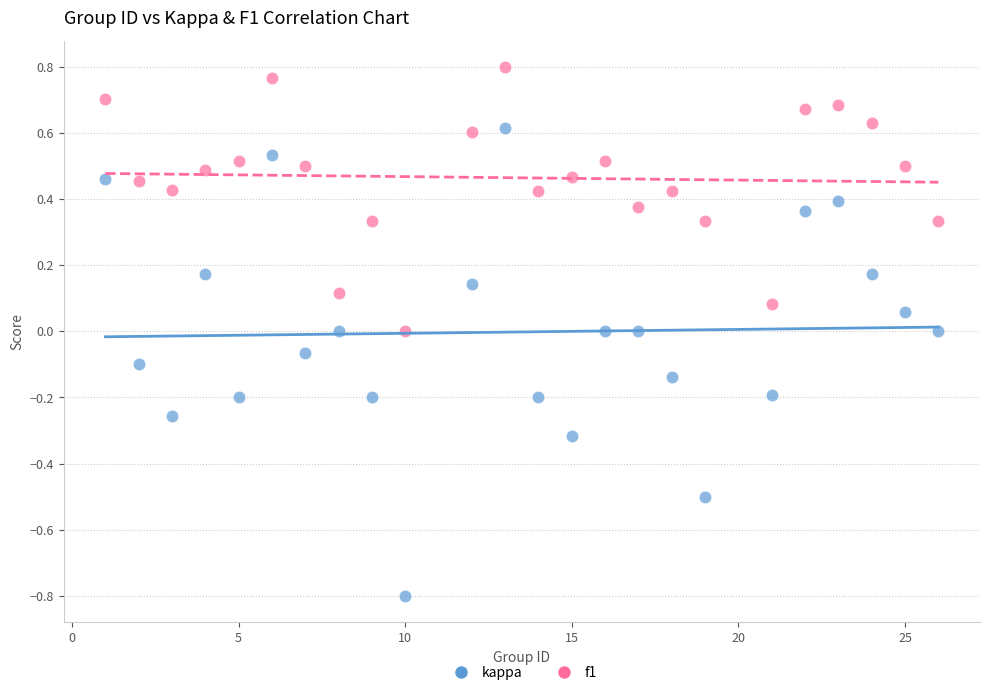

Which series contains the highest Y value?

f1